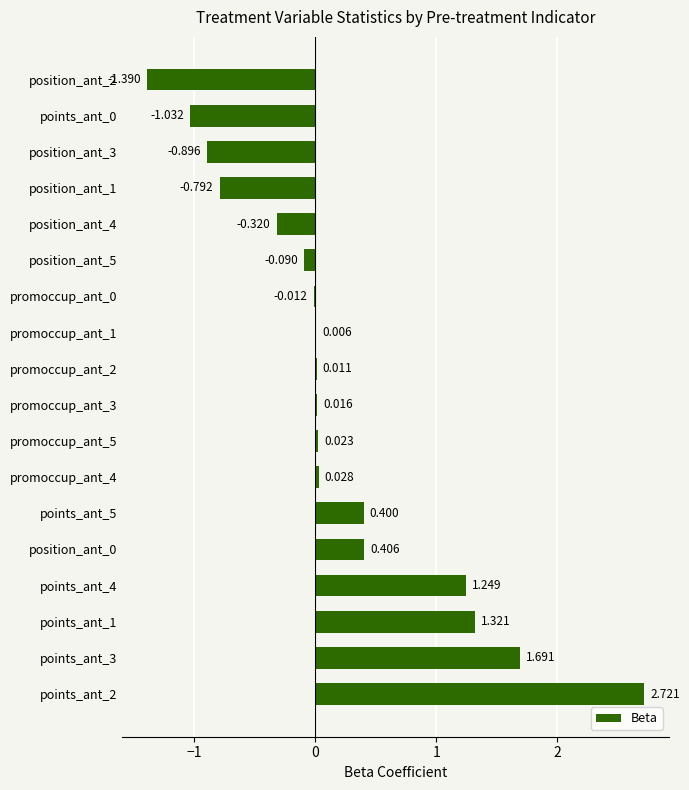

Are the bars horizontal?

Yes